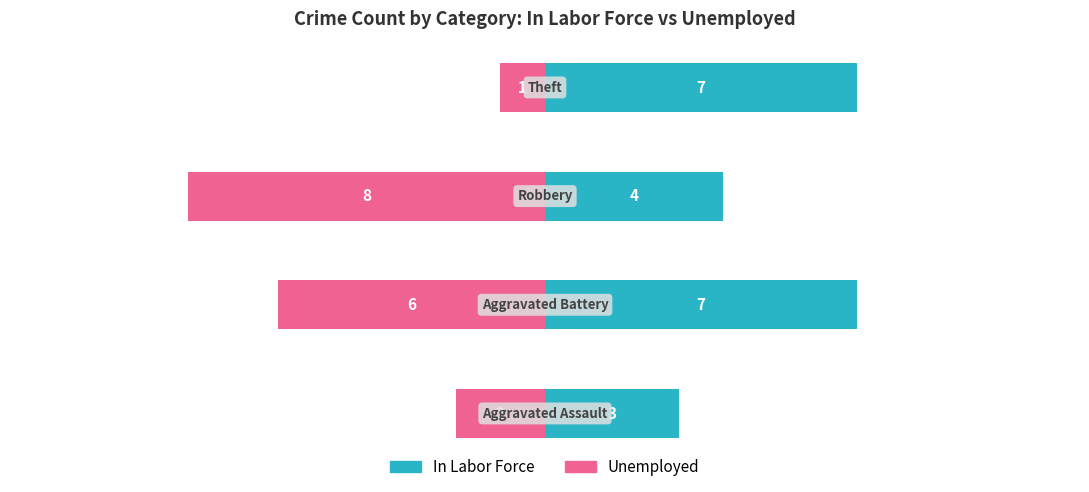

What is the value of the In Labor Force bar at the 2nd from the left?

7